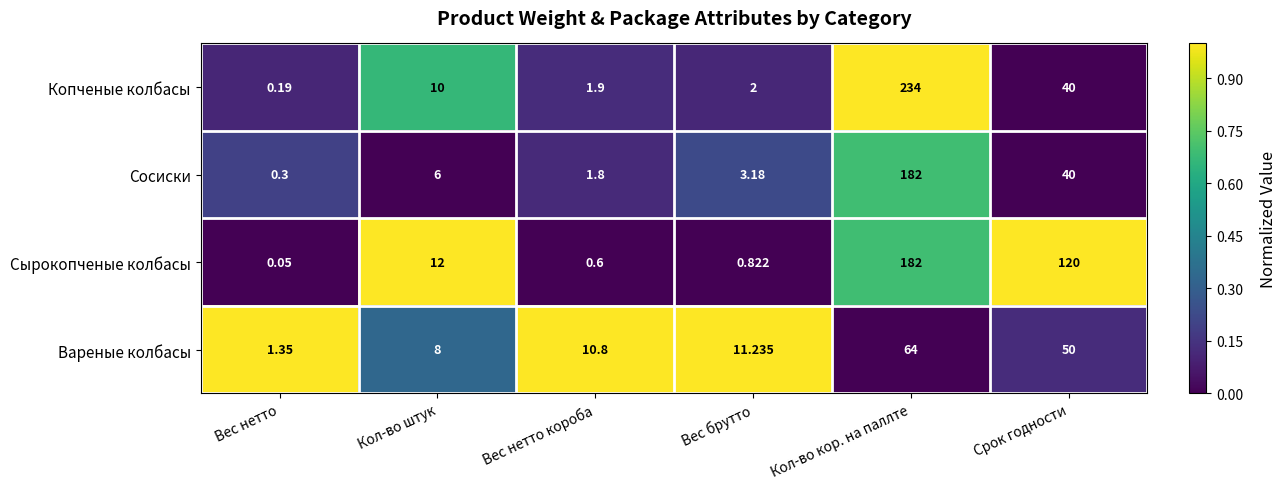

How many series are shown in this chart?

4